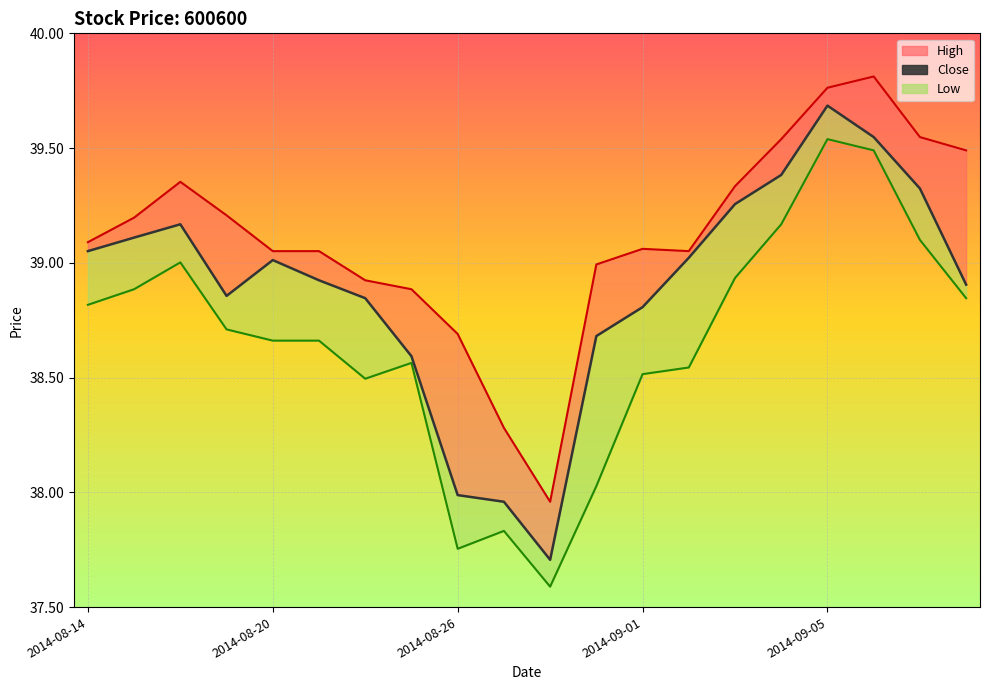

Rank the categories by close value from highest to lowest.

2014-09-05, 2014-09-09, 2014-09-04, 2014-09-10, 2014-09-03, 2014-08-18, 2014-08-15, 2014-08-14, 2014-09-02, 2014-08-20, 2014-08-21, 2014-09-11, 2014-08-19, 2014-08-22, 2014-09-01, 2014-08-29, 2014-08-25, 2014-08-26, 2014-08-27, 2014-08-28